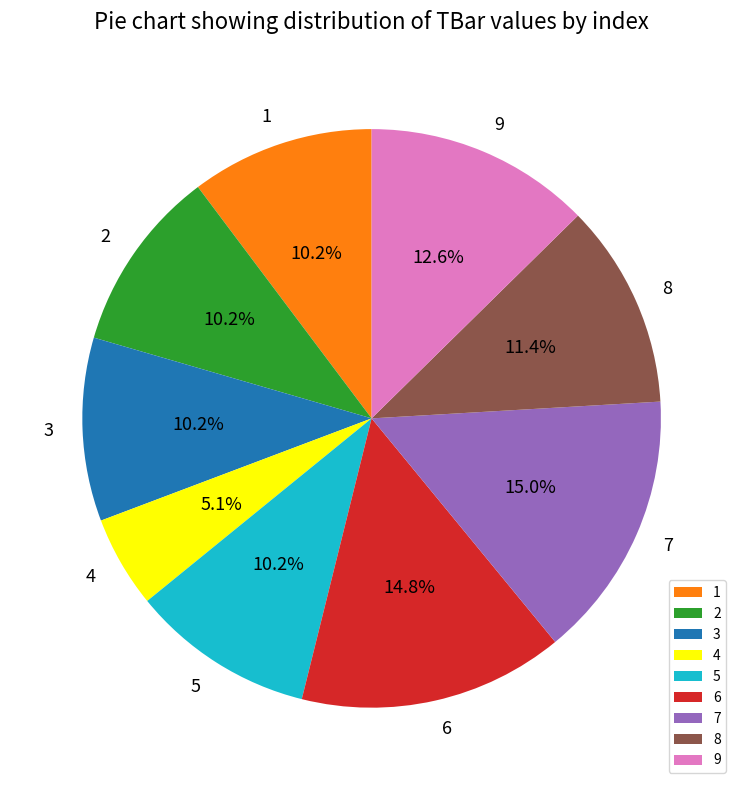

Which category has the smallest portion of the pie?

4